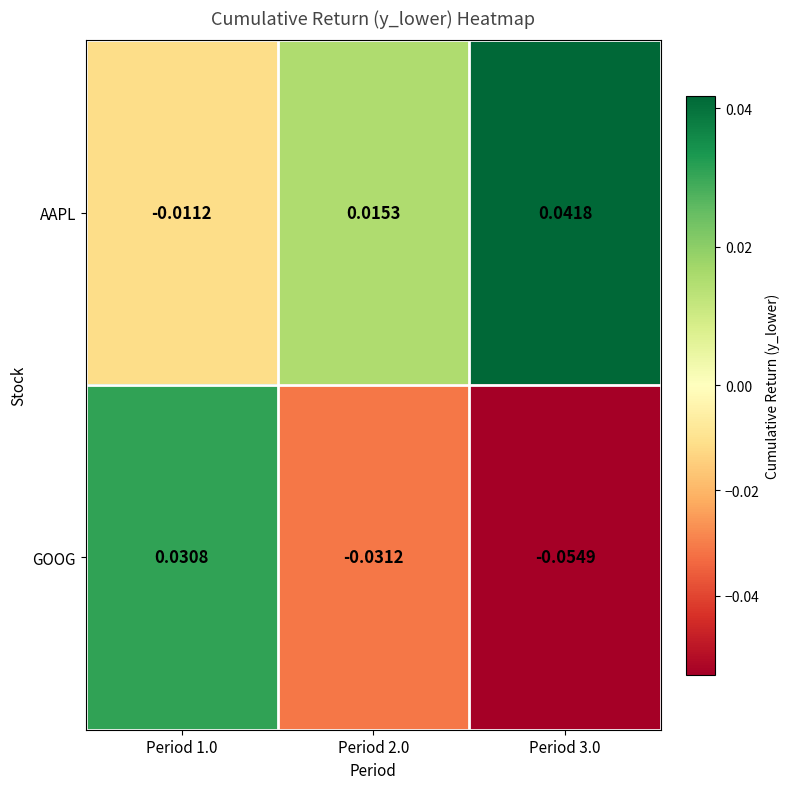

Rank the series by their average value, from highest to lowest.

AAPL, GOOG